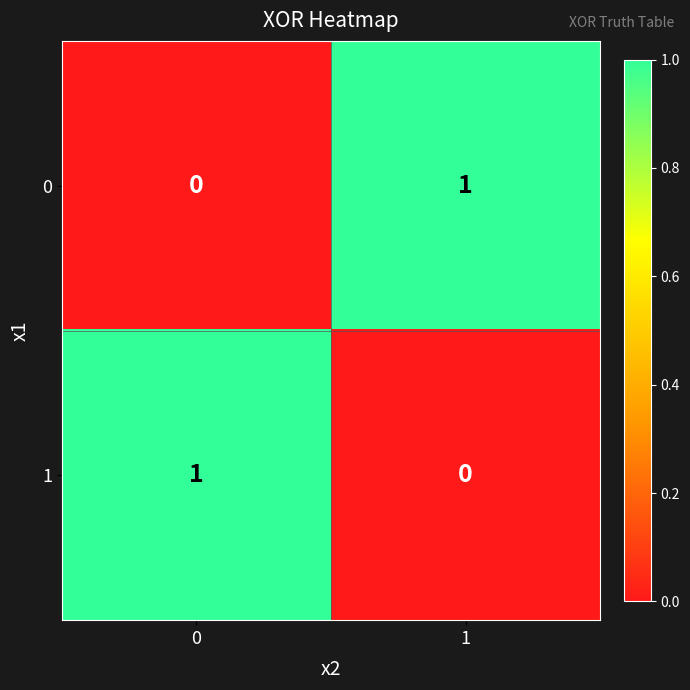

Is it true that 1 equals 1 at 0?

True